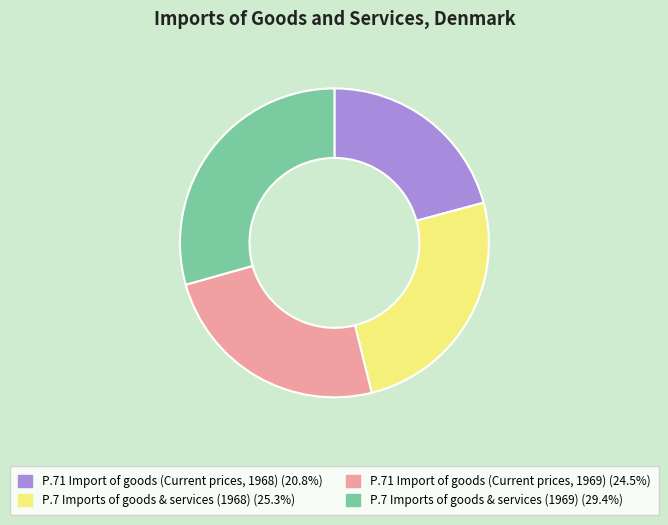

Does any single category account for the majority?

No